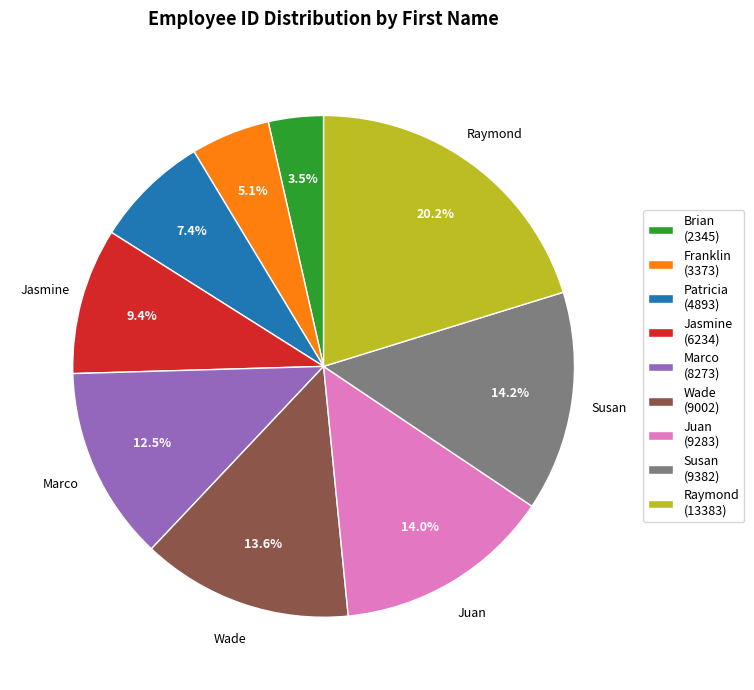

To the nearest percent, what is the difference between the Brian and Franklin slice percentages?

2%